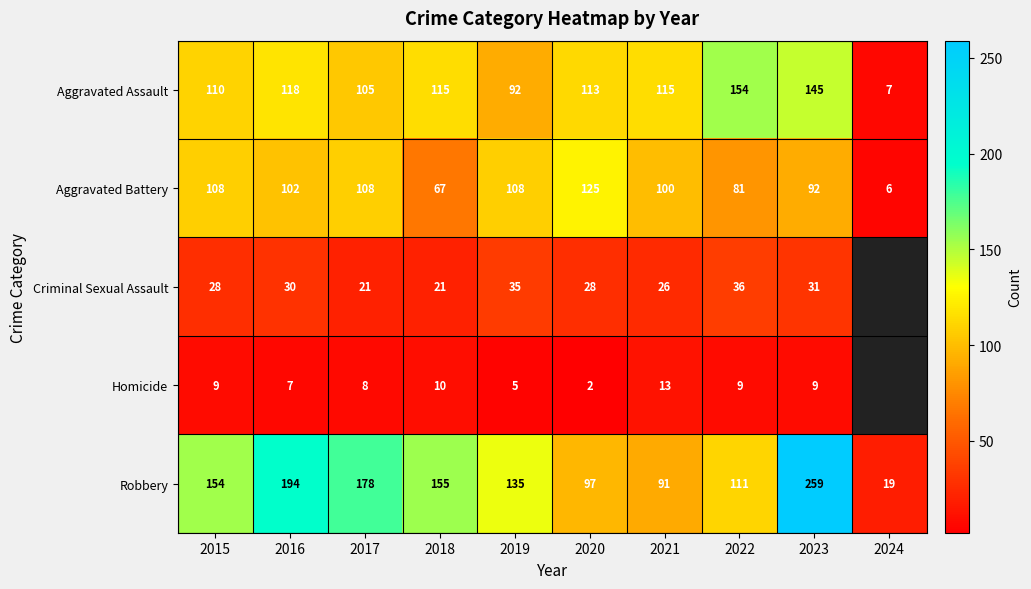

At 2015, list the series in order from largest to smallest.

Robbery, Aggravated Assault, Aggravated Battery, Criminal Sexual Assault, Homicide